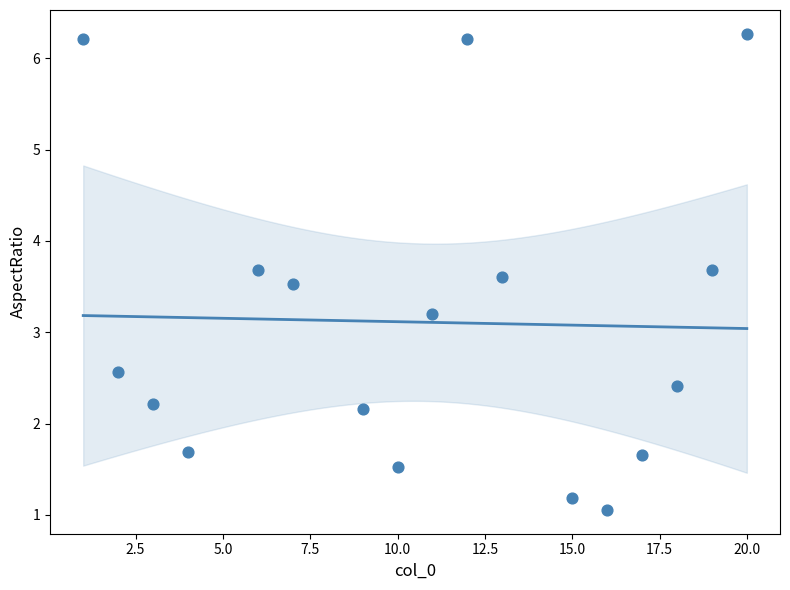

What is the range of X values (max minus min)?

19.0